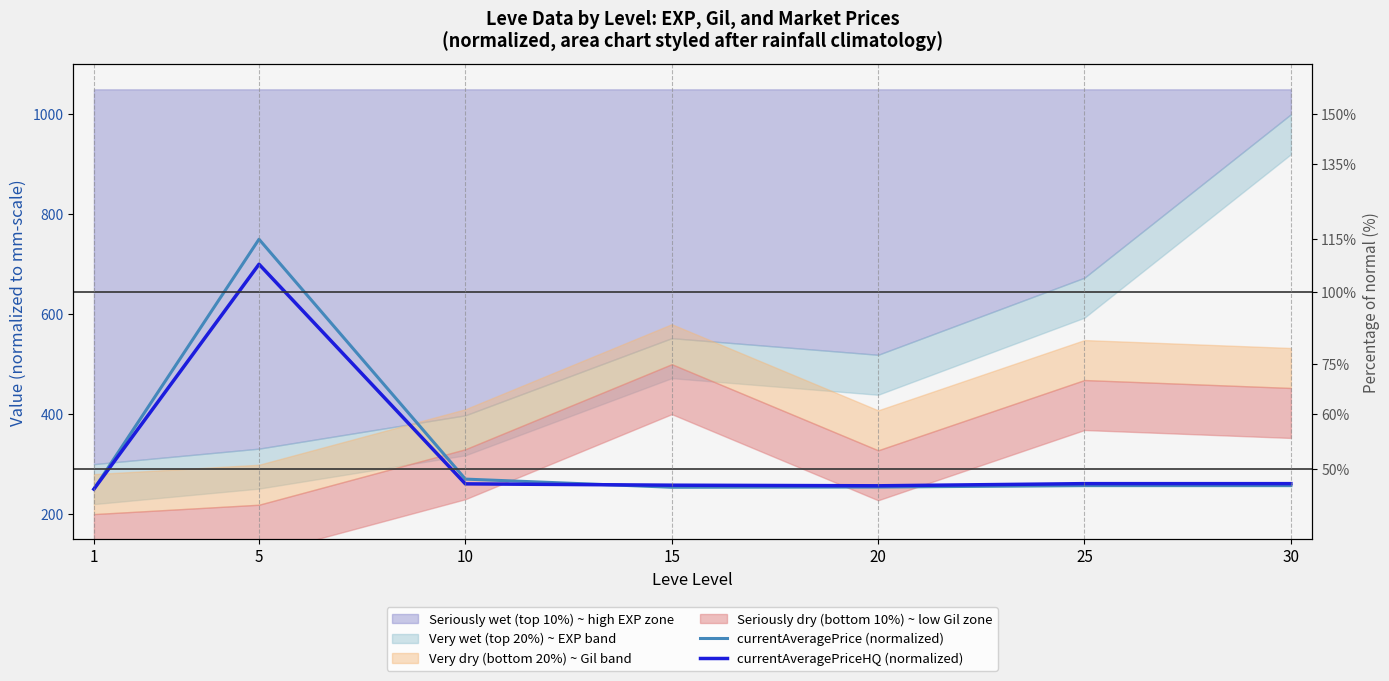

Where is currentAveragePriceHQ (normalized) nearest to the value 475?

30